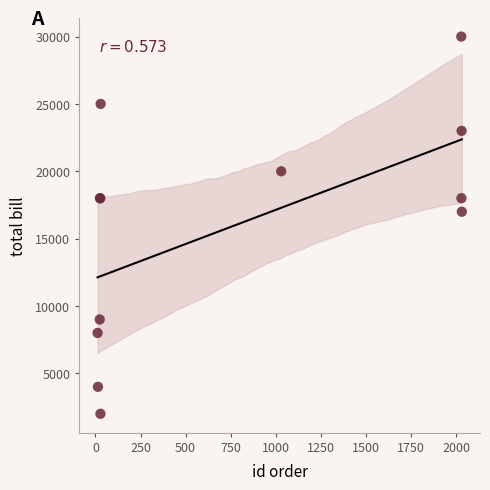

What Y value in the scatter plot is closest to 16000?

17000